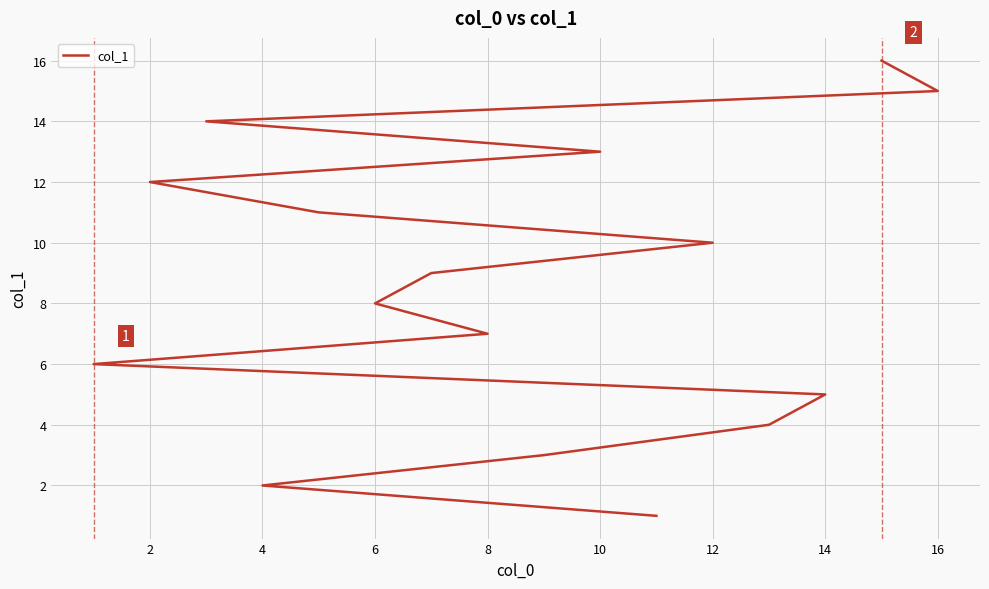

Which label corresponds to the largest value in the chart?

15